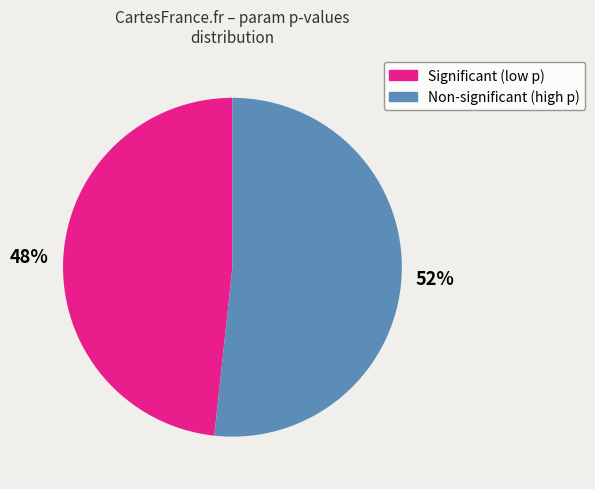

Do Significant (low p) and Non-significant (high p) together represent more than half of the pie?

Yes